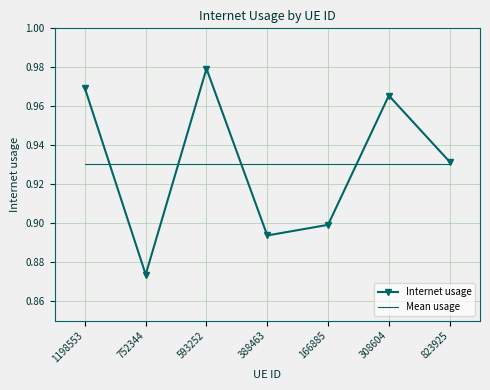

What position from the right is 388463?

4